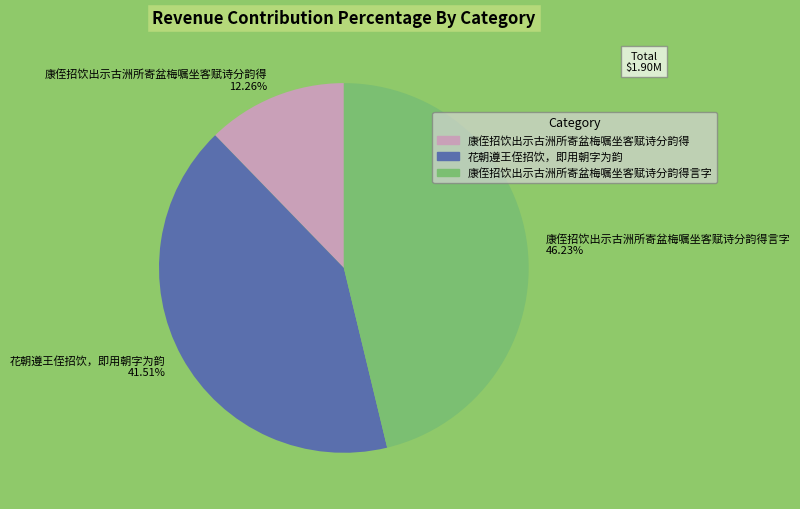

Which has a higher value, 康侄招饮出示古洲所寄盆梅嘱坐客赋诗分韵得 or 康侄招饮出示古洲所寄盆梅嘱坐客赋诗分韵得言字?

康侄招饮出示古洲所寄盆梅嘱坐客赋诗分韵得言字